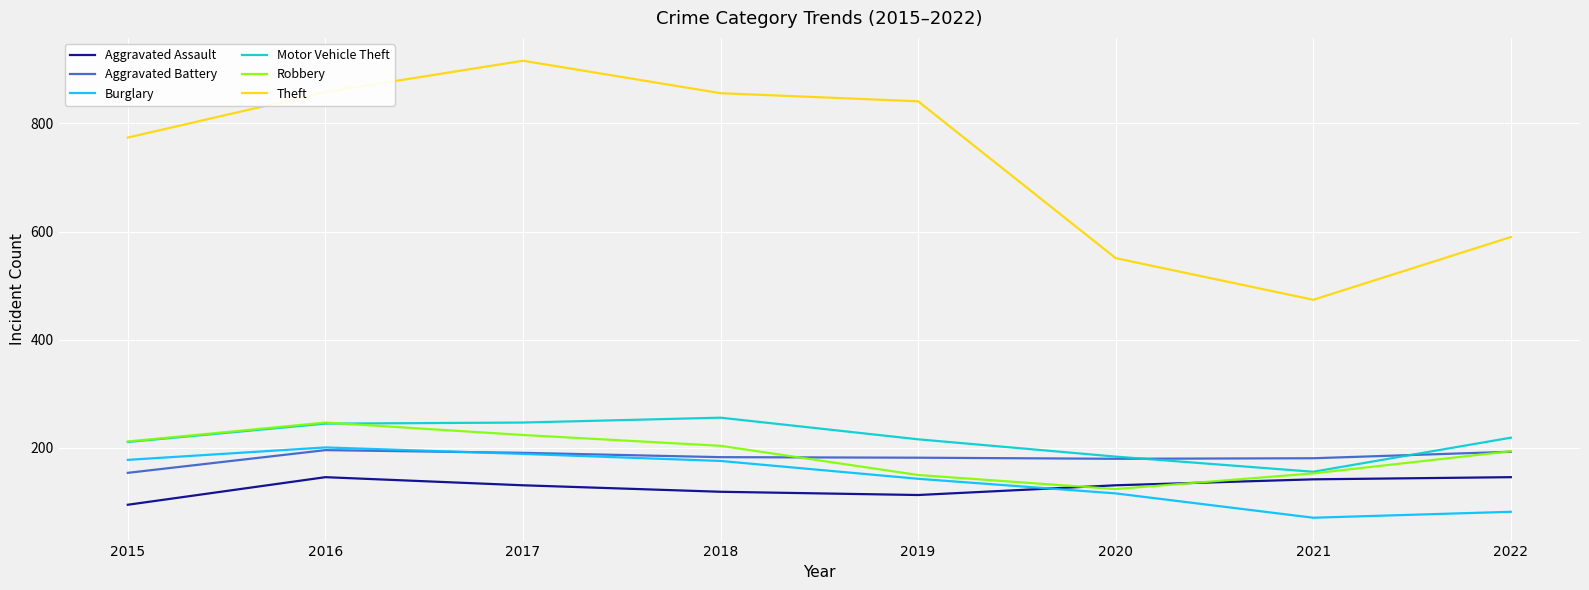

Which category has the lowest value in the Aggravated Battery series?

2015